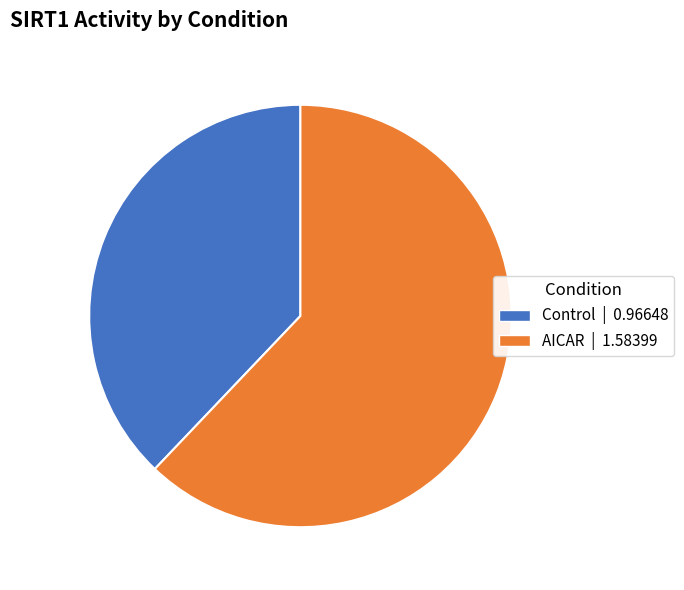

What is the smallest slice in the pie chart?

Control